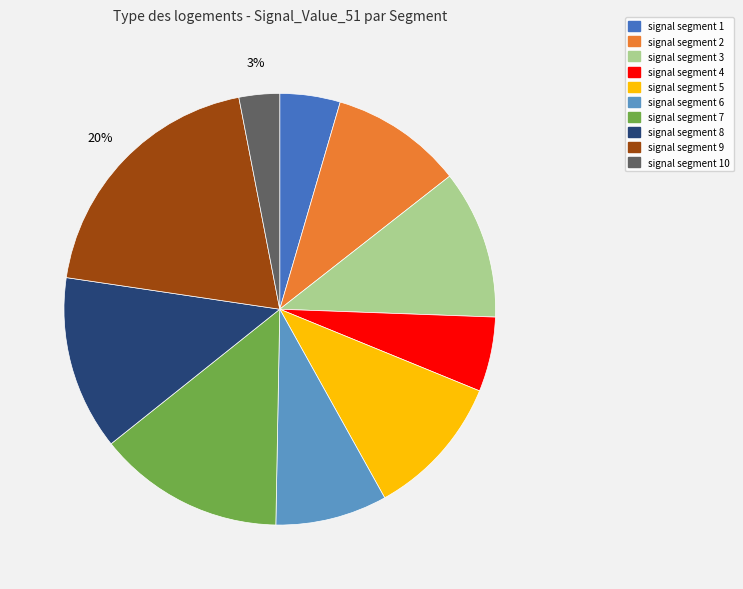

To the nearest percent, what is the average slice percentage?

10%